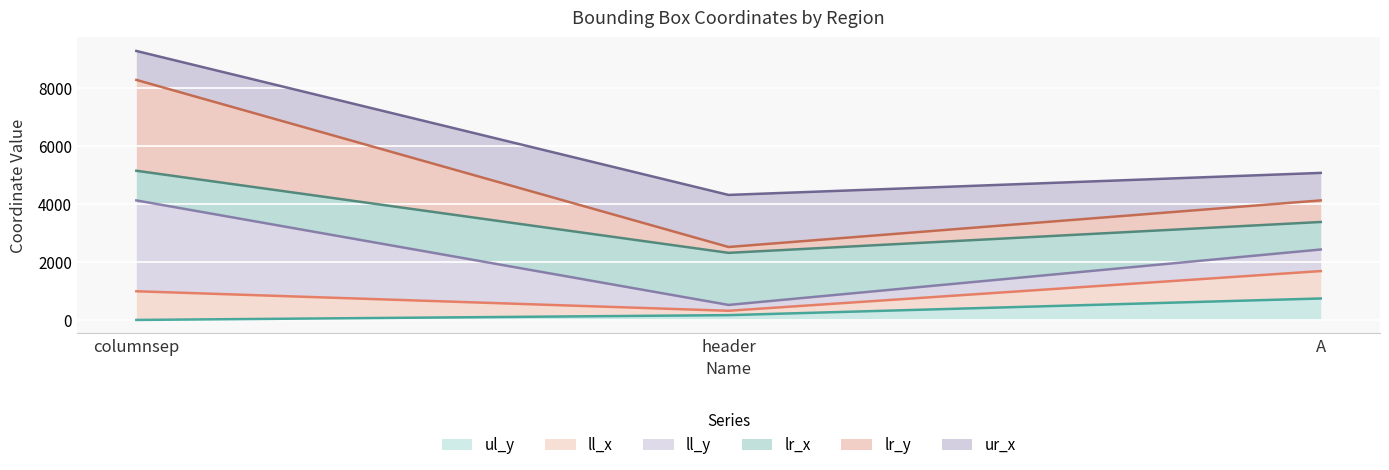

Which category has the highest value in the lr_y series?

columnsep